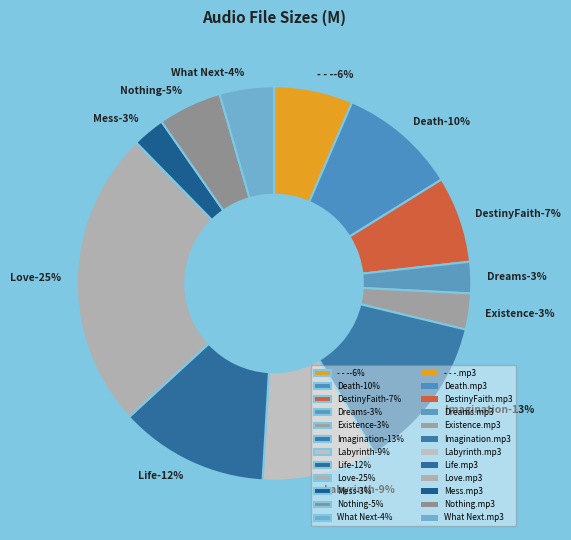

To the nearest percent, what is the average slice percentage?

8%